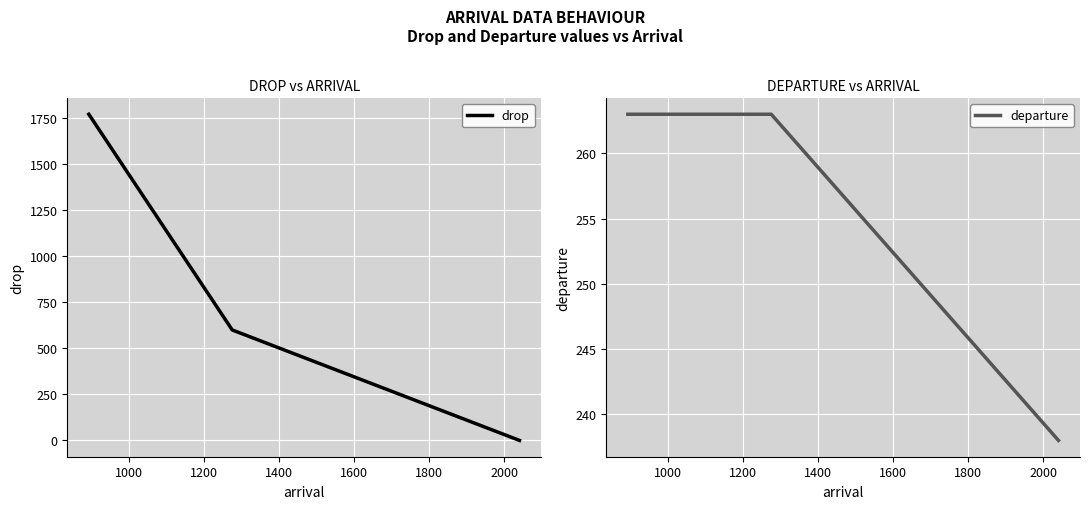

Count the number of categories in the chart.

3